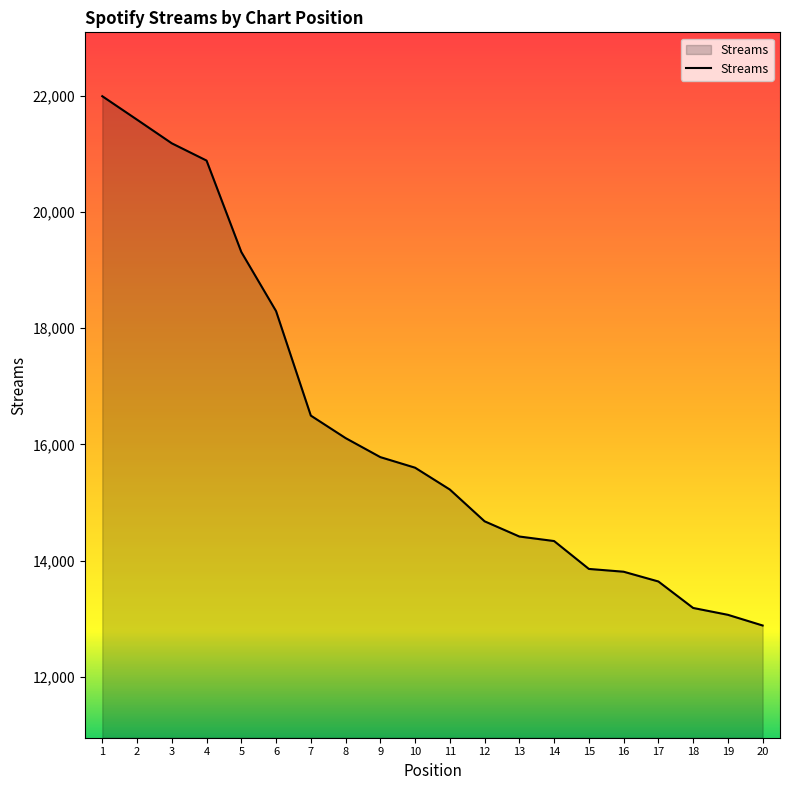

What is the greatest value displayed?

21995